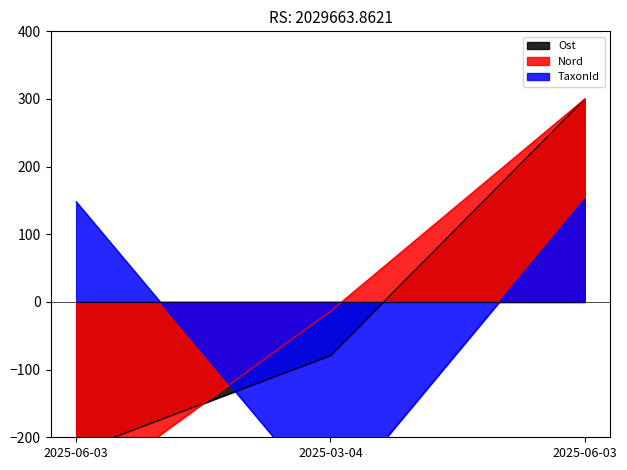

What is the approximate value of Nord at 2025-03-04?

-13.6